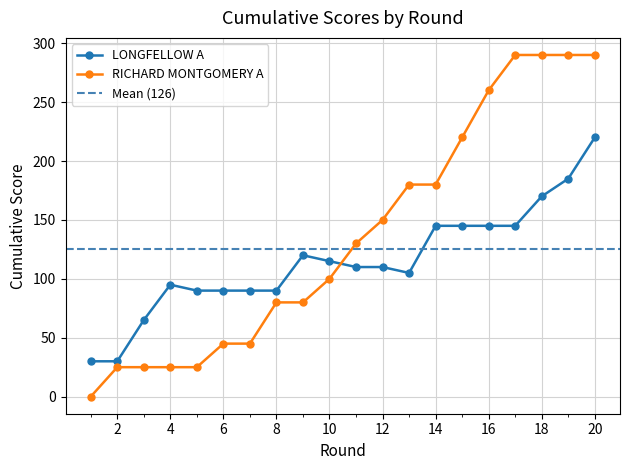

At 0, list the series in order from largest to smallest.

LONGFELLOW A, RICHARD MONTGOMERY A